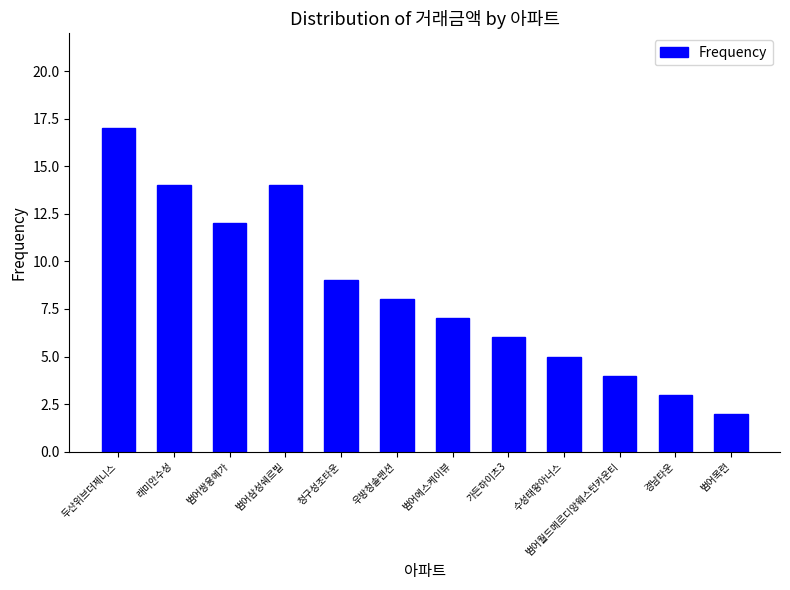

What is the smallest value displayed?

2